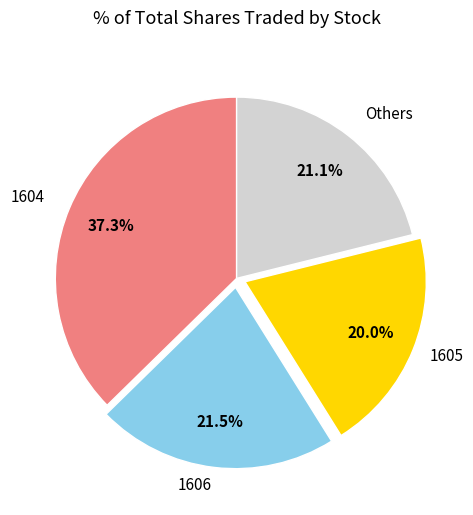

Is there a majority slice in this chart?

No